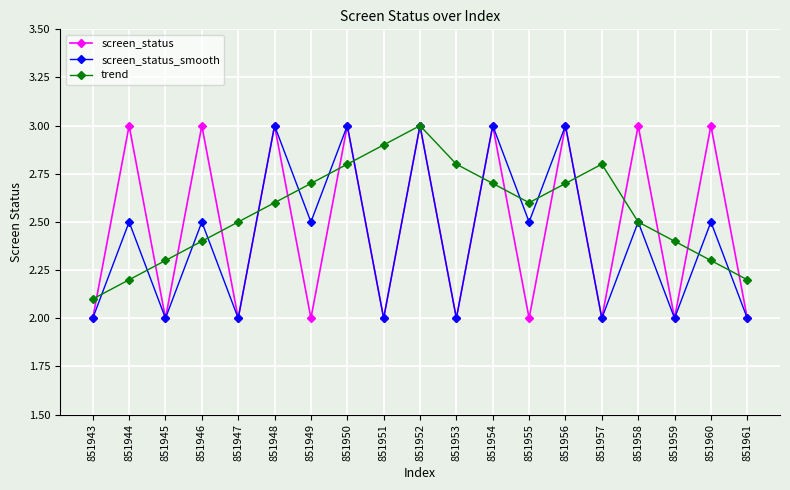

At how many categories does at least one series exceed 2?

19